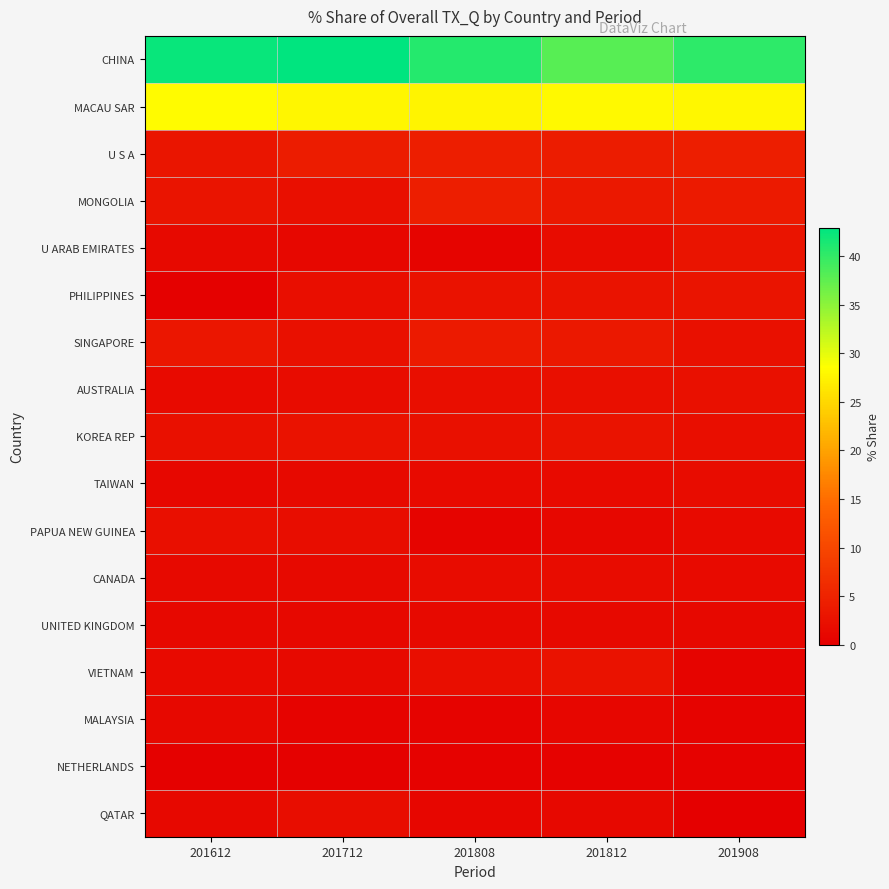

Rank the series by their maximum value, from lowest to highest.

NETHERLANDS, MALAYSIA, UNITED KINGDOM, TAIWAN, CANADA, QATAR, PAPUA NEW GUINEA, AUSTRALIA, VIETNAM, KOREA REP, PHILIPPINES, U ARAB EMIRATES, SINGAPORE, U S A, MONGOLIA, MACAU SAR, CHINA